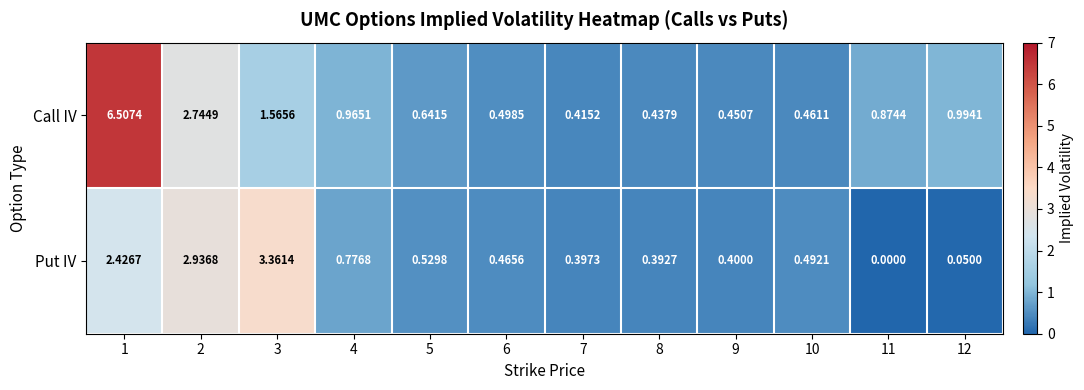

Which series has the largest total across all categories?

Call IV